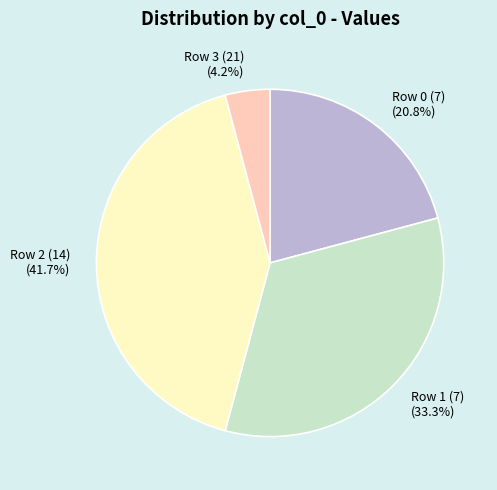

Which category has the smallest portion of the pie?

Row 3 (21) (4.2%)